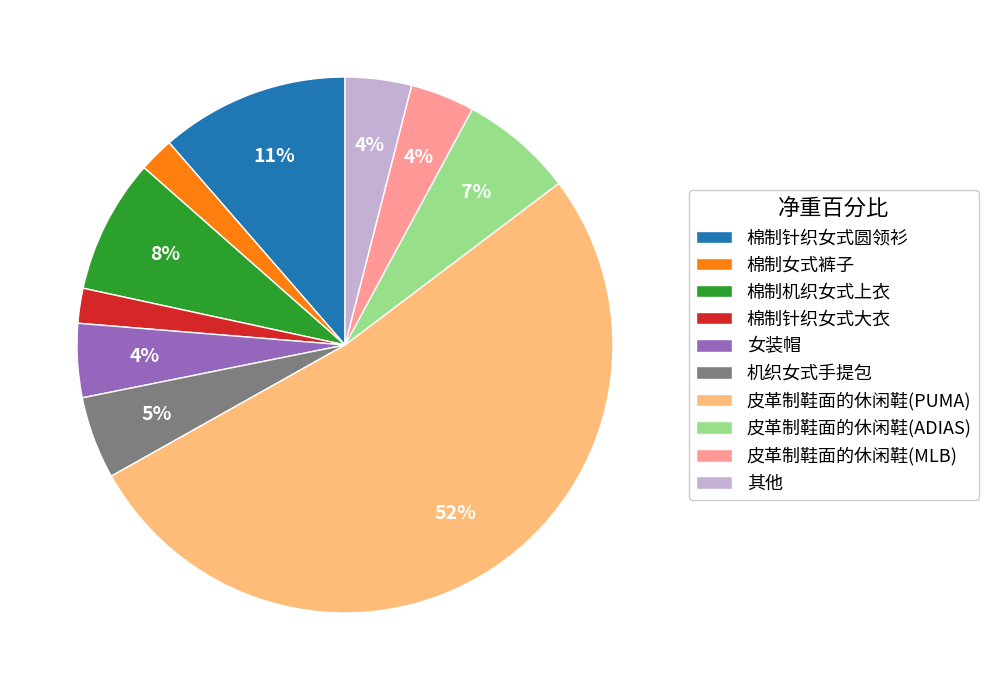

What is the majority slice?

皮革制鞋面的休闲鞋(PUMA)